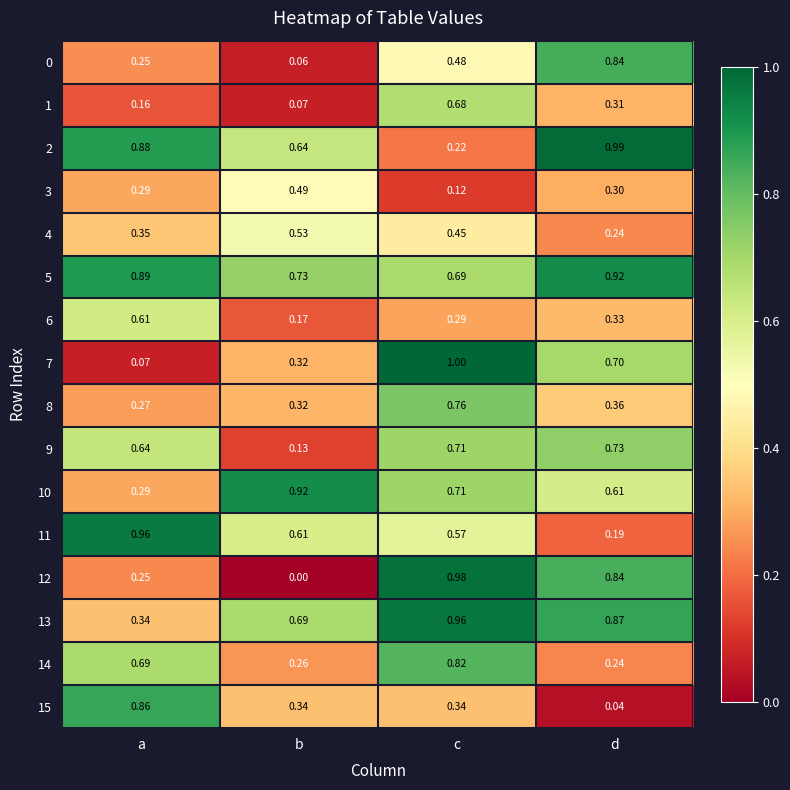

Is the value of 3 at d greater than the value of 5 at c?

No